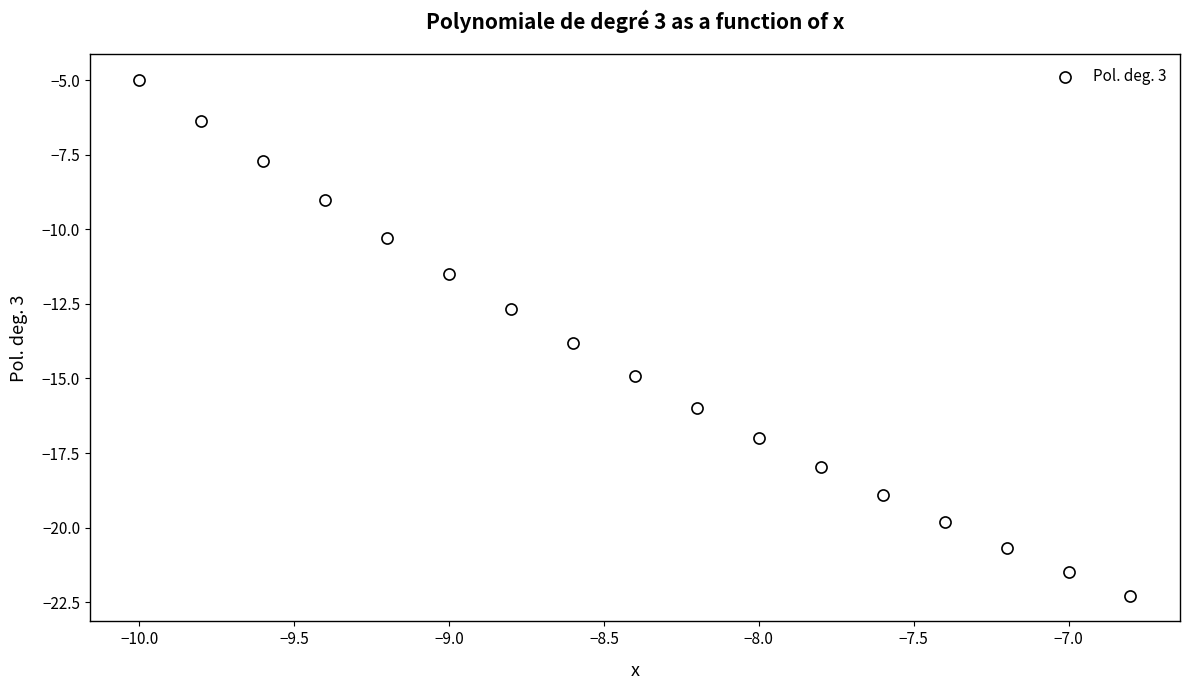

What is the range of X values (max minus min)?

3.2